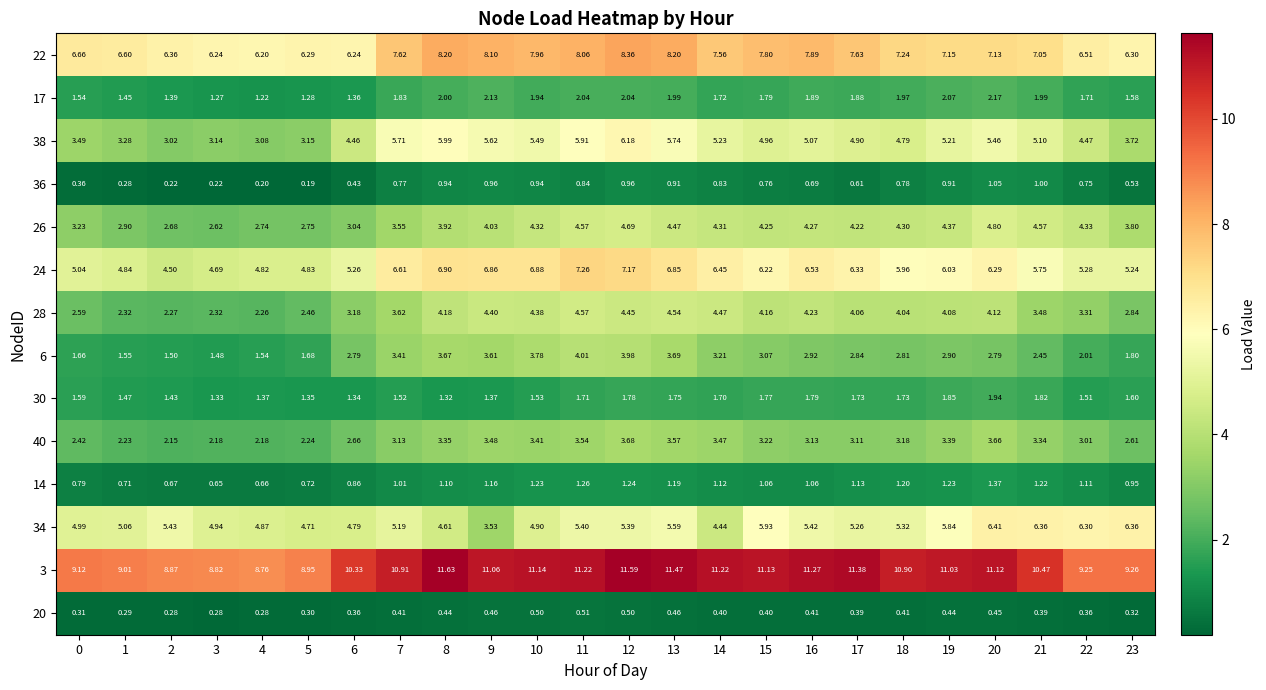

List the series in order of their peak value, lowest first.

20, 36, 14, 30, 17, 40, 6, 28, 26, 38, 34, 24, 22, 3